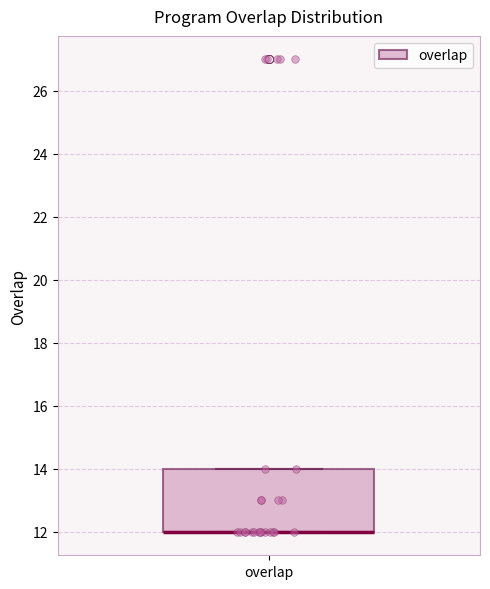

Where is the lower edge of the box for overlap on the y-axis? The values are not printed on the chart, so give them approximately, as read against the axis.

12